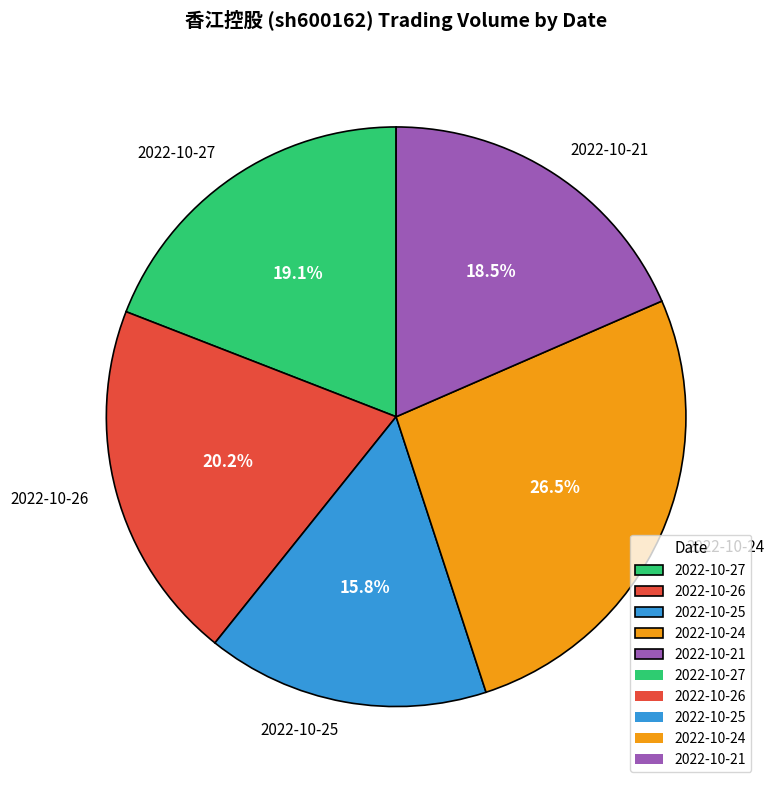

Rank the categories by value from lowest to highest.

2022-10-25, 2022-10-21, 2022-10-27, 2022-10-26, 2022-10-24